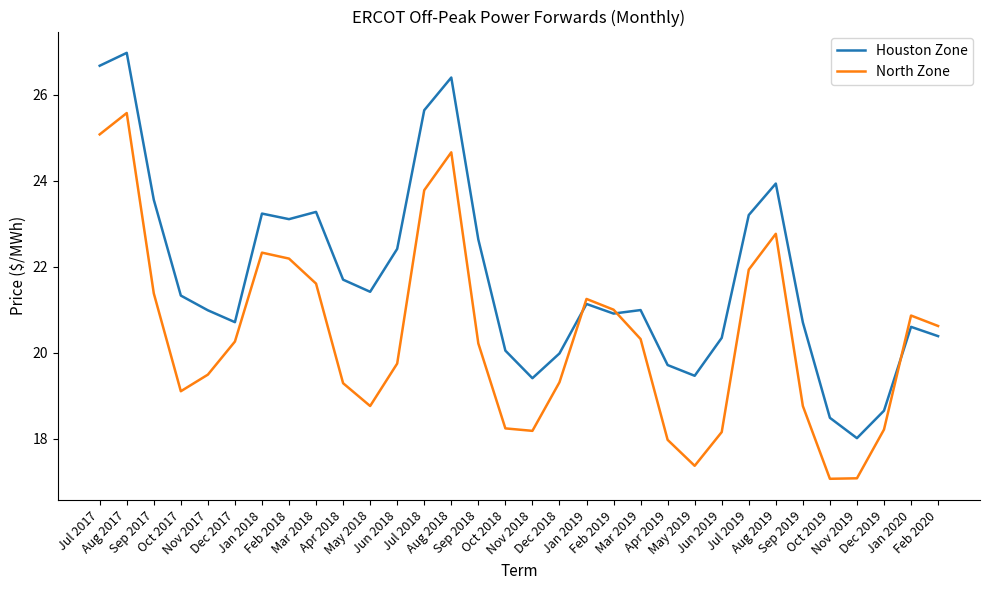

What are all the series names shown in the legend?

Houston Zone, North Zone